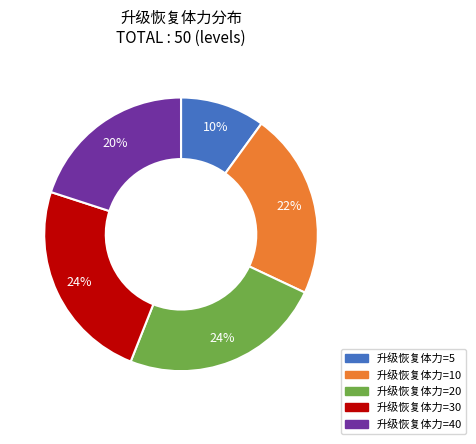

Is there a majority slice in this chart?

No